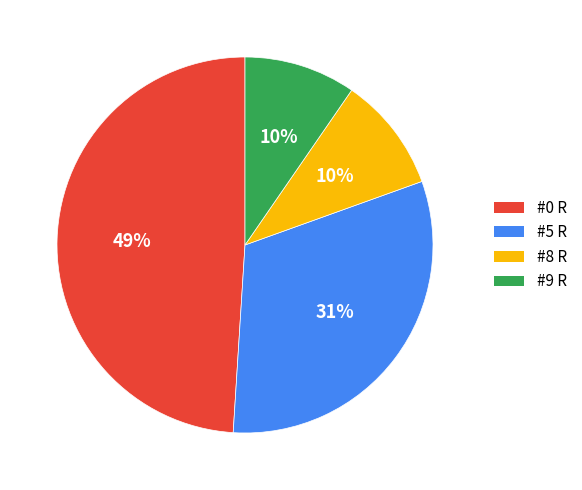

Is there any slice that represents more than half of the pie?

No